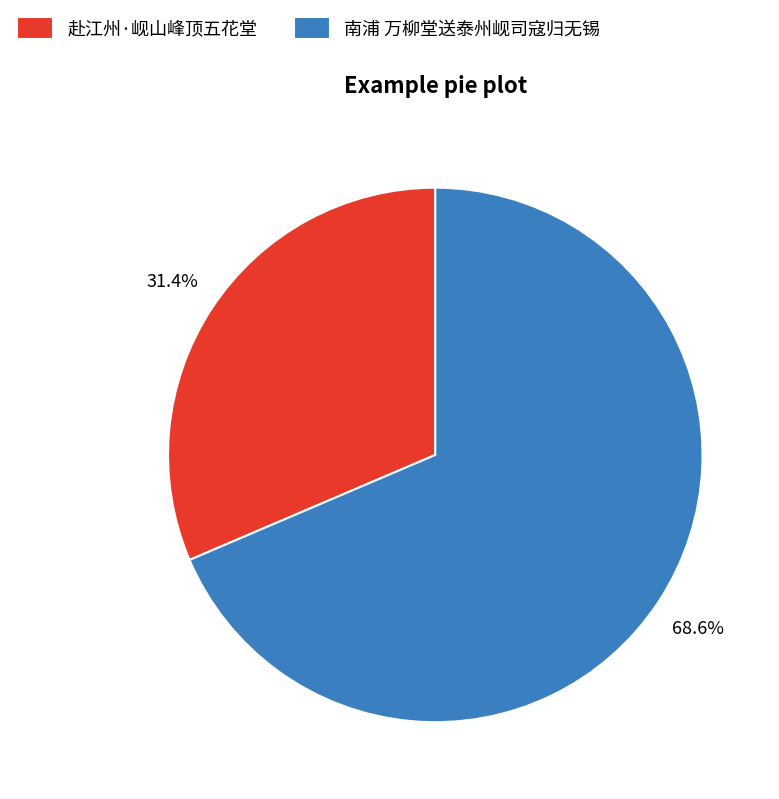

Which category has the smallest portion of the pie?

赴江州·岘山峰顶五花堂